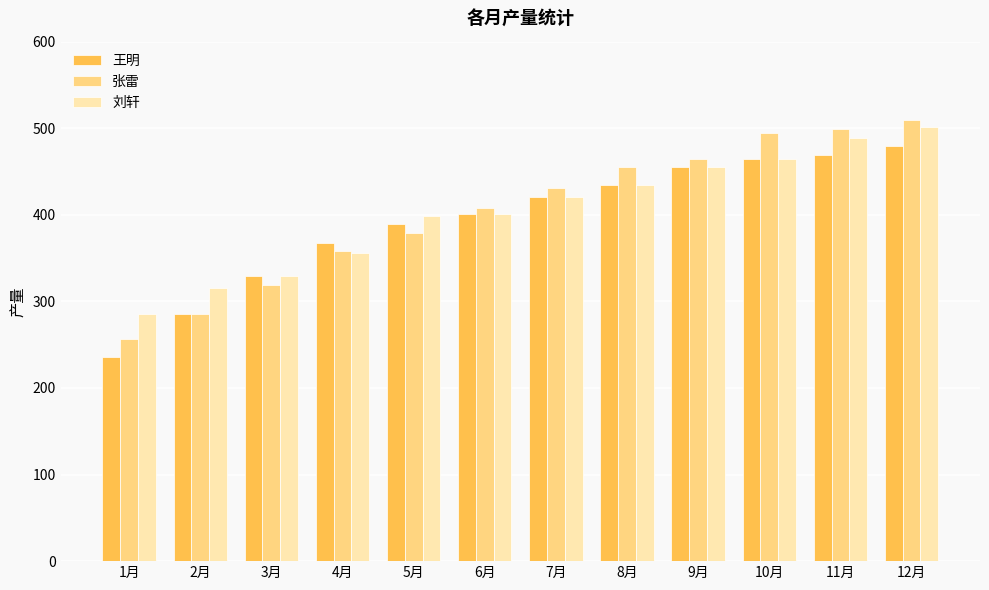

At which label does 张雷 reach its minimum?

1月